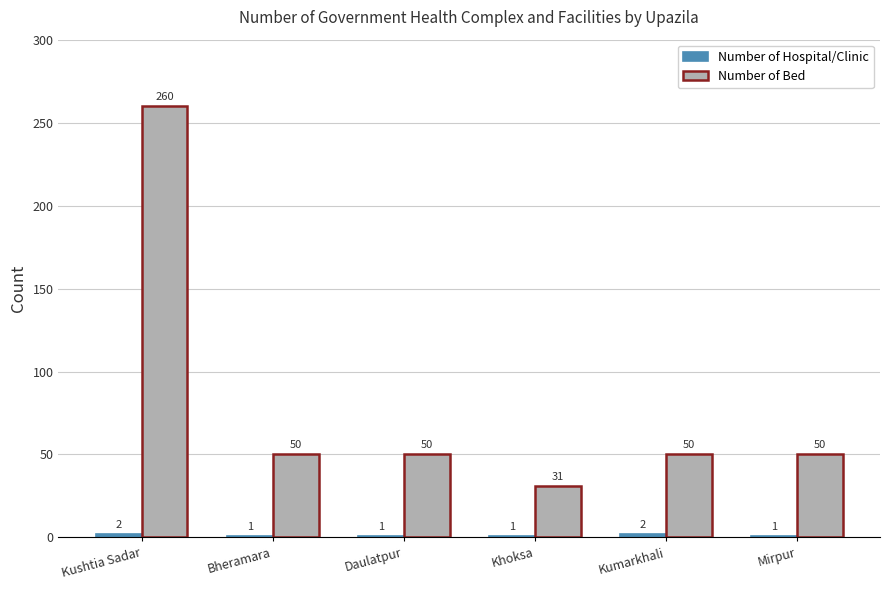

How many bars are there in each group?

2